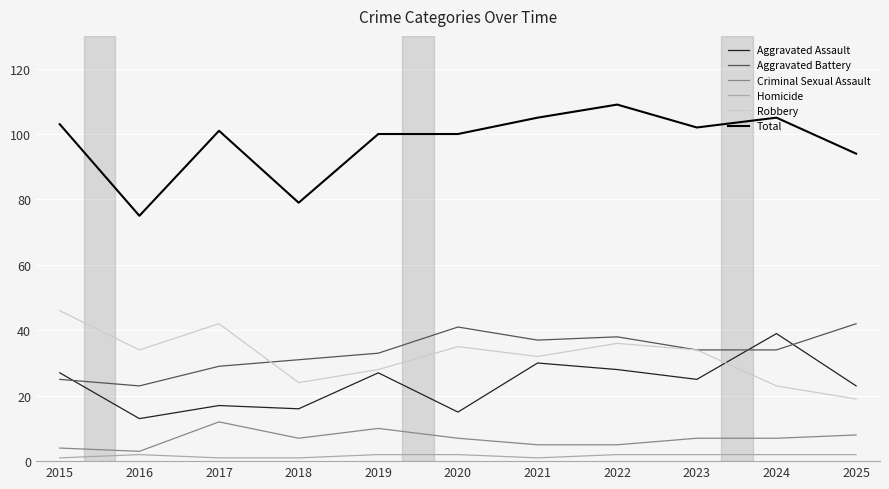

Which series has the largest range (max minus min)?

Total